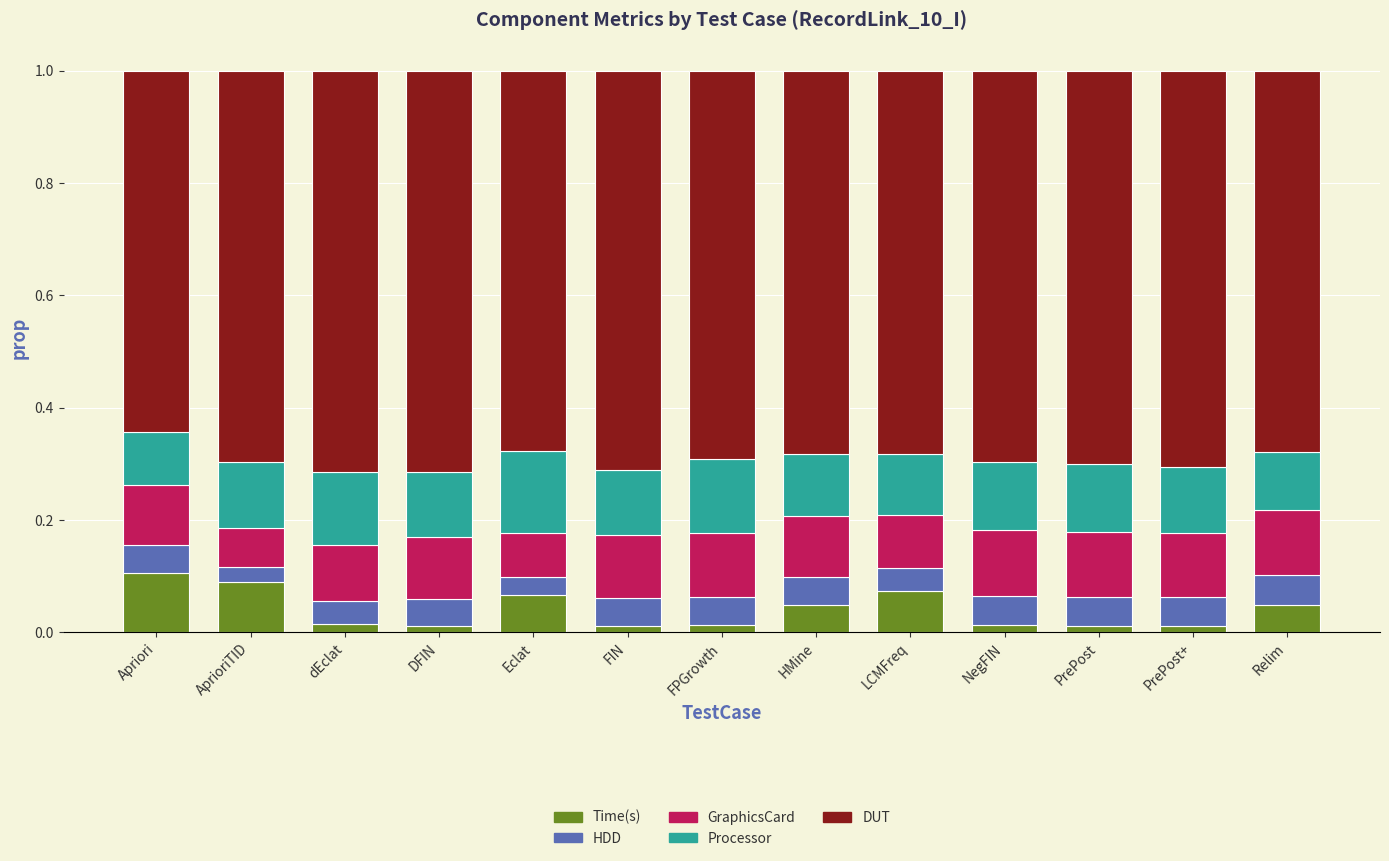

Are the bars horizontal?

No